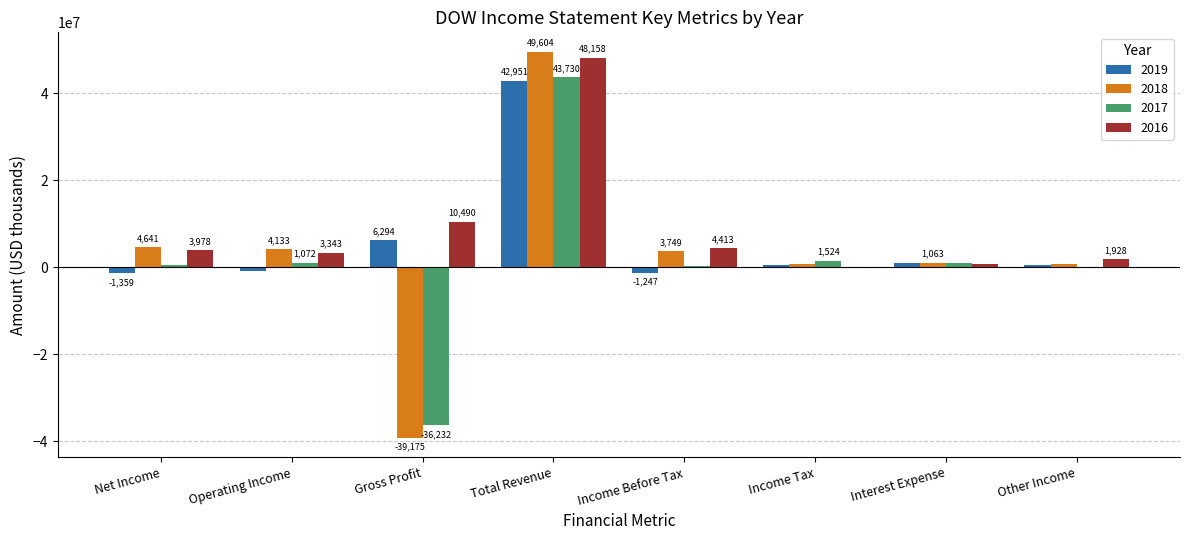

What are all the series names shown in the legend?

2019, 2018, 2017, 2016